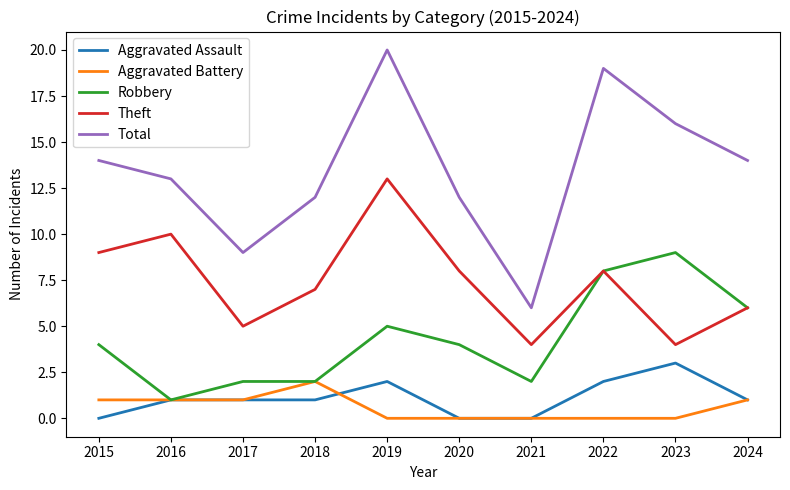

The Theft series shows 14 at 2015. True or false?

False